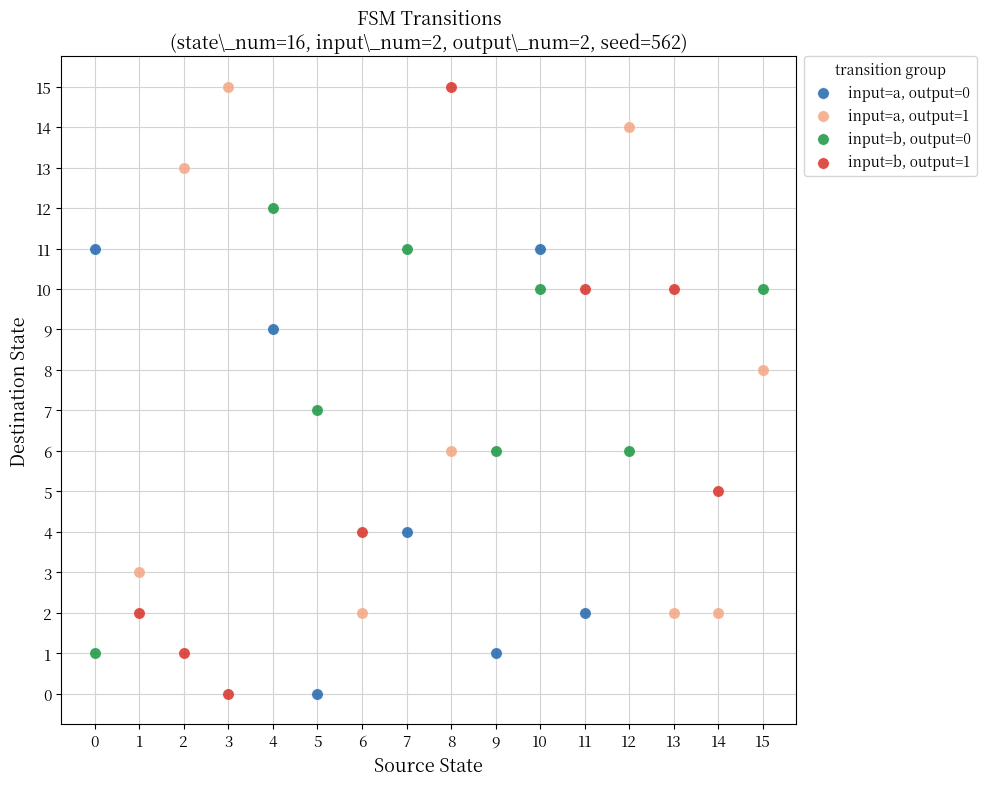

Which series has the widest spread of Y values?

input=b, output=1